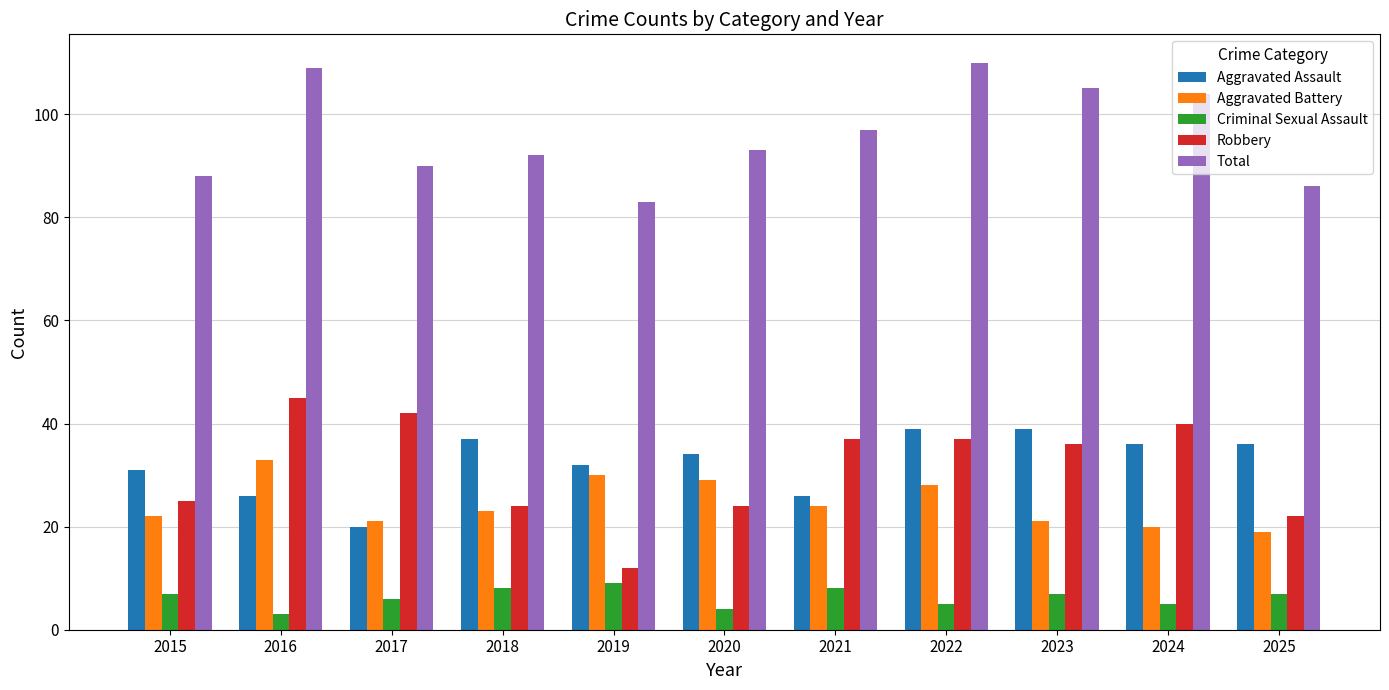

Read the Aggravated Battery value at 2019, to the nearest 10.

30